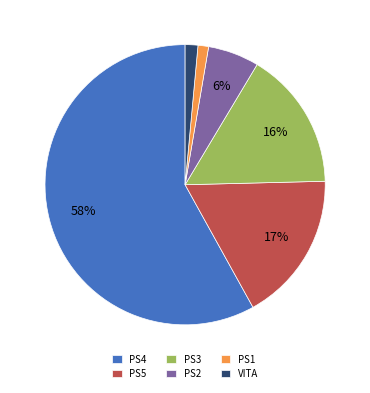

Approximately how many times larger is the value at PS3 compared to PS5?

0.9